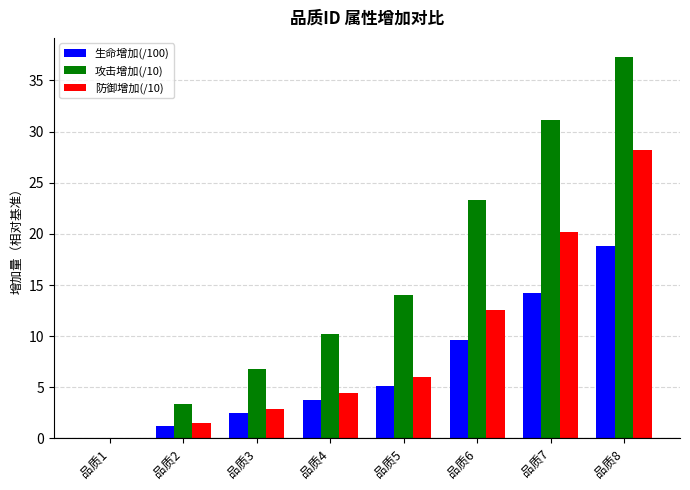

Is it true that 生命增加(/100) equals 5.5 at 品质6?

False